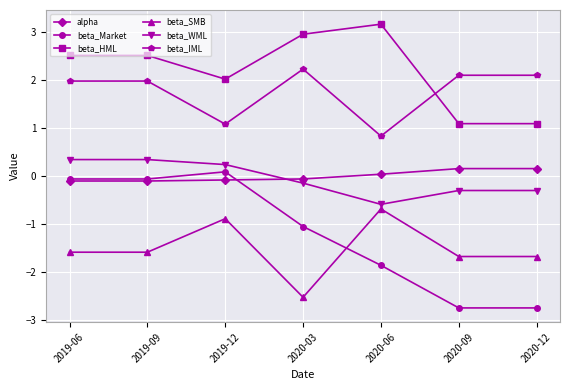

What is the approximate value of beta_HML at 2019-06?

2.5